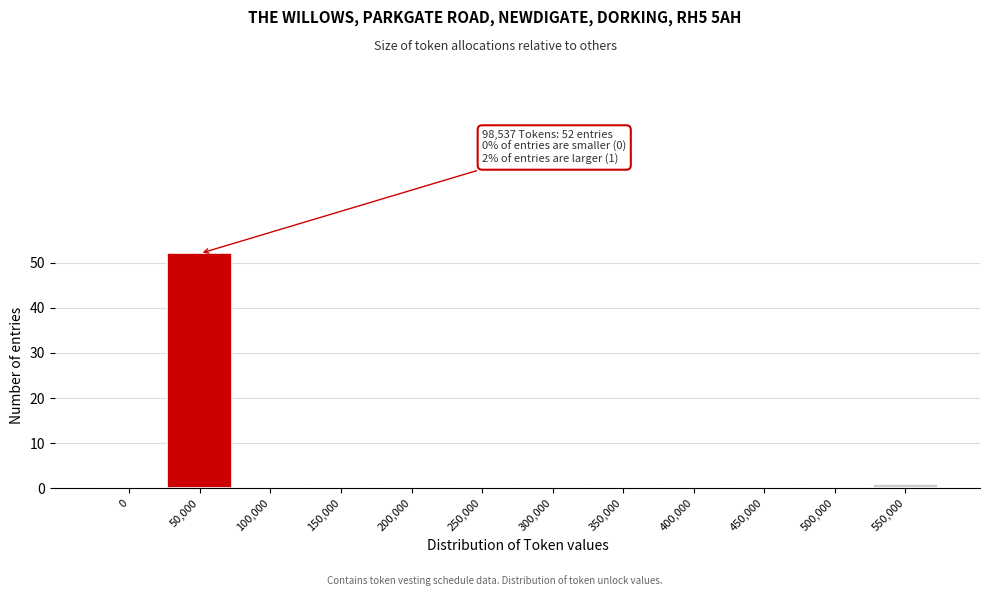

Reading right to left, extract all data points from this chart.

550,000=1	500,000=0	450,000=0	400,000=0	350,000=0	300,000=0	250,000=0	200,000=0	150,000=0	100,000=0	50,000=52	0=0